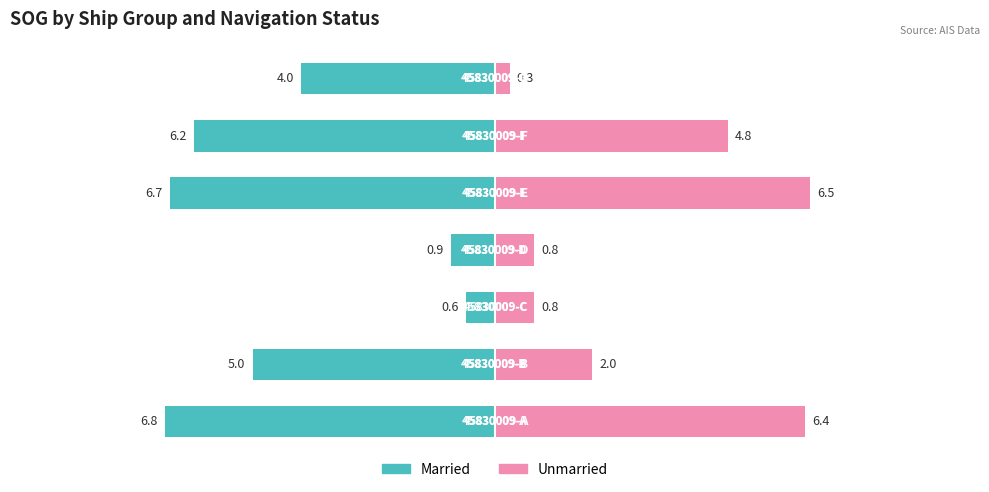

The value of Unmarried at 6 is 0.3. True or false?

True